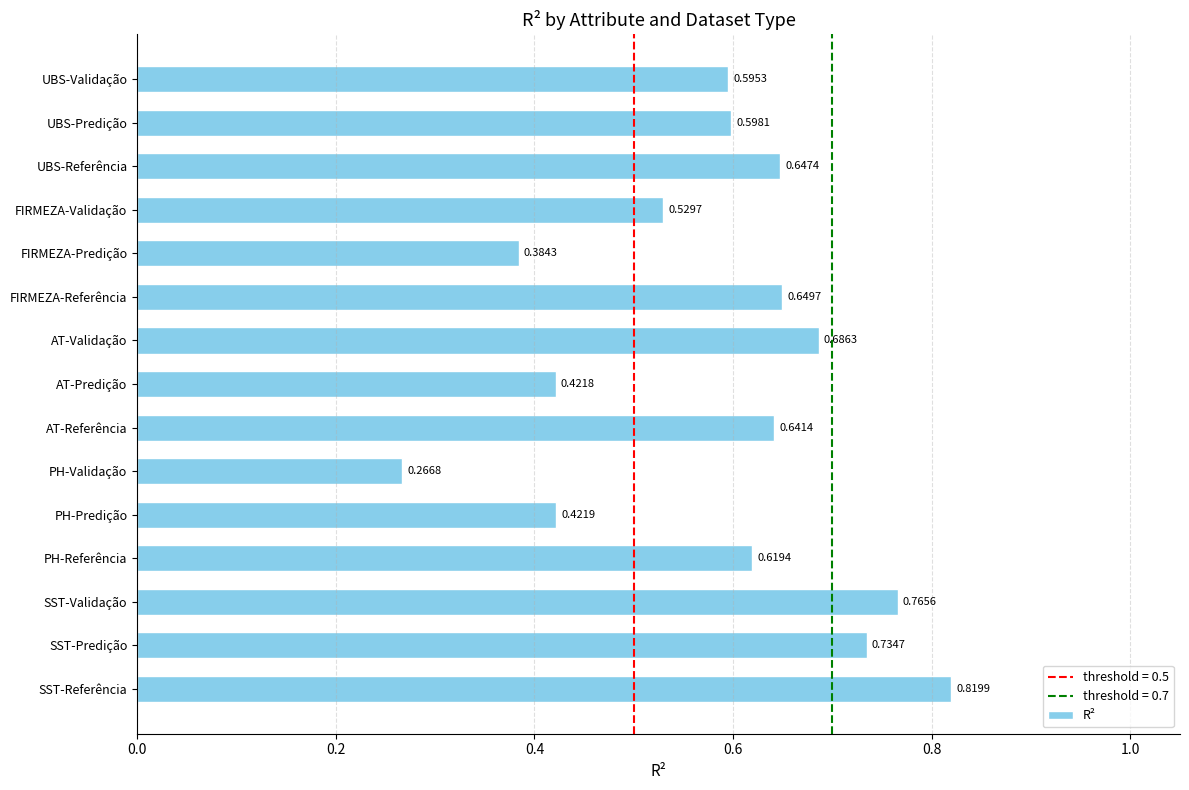

Count the number of categories in the chart.

15